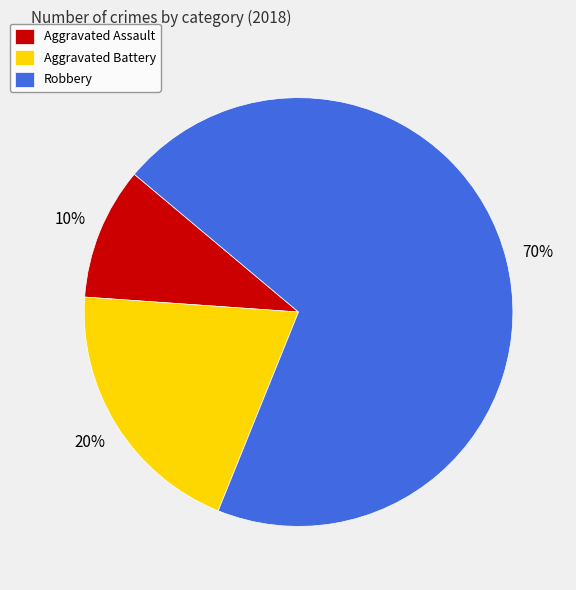

True or false: Robbery accounts for 70% of the total.

True